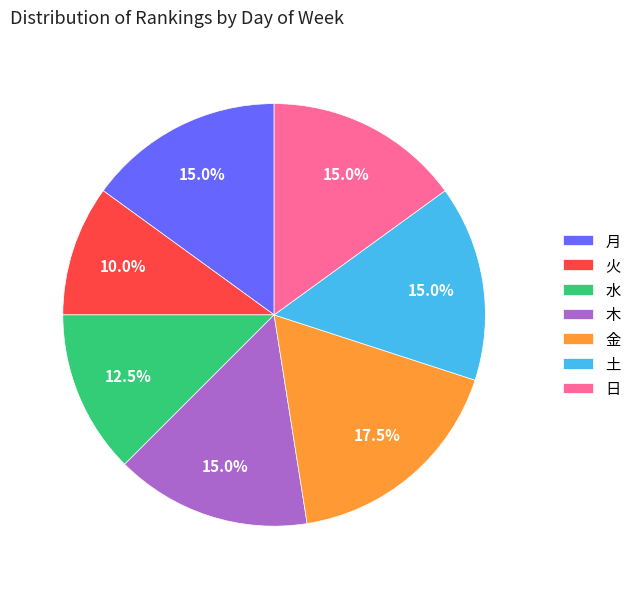

How many segments does this pie chart have?

7